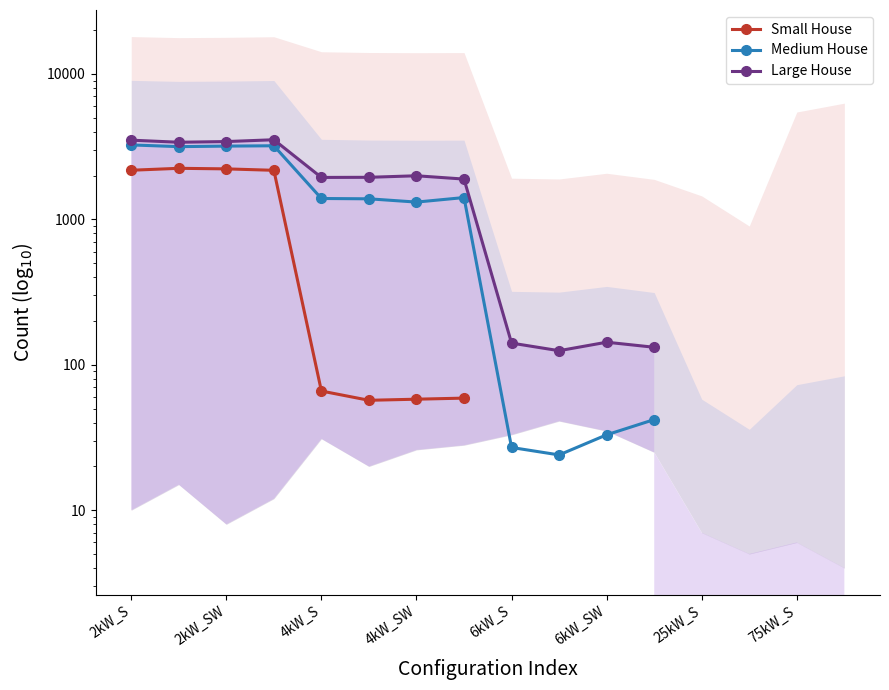

At 4kW_SW, list the series in order from largest to smallest.

Large House, Medium House, Small House